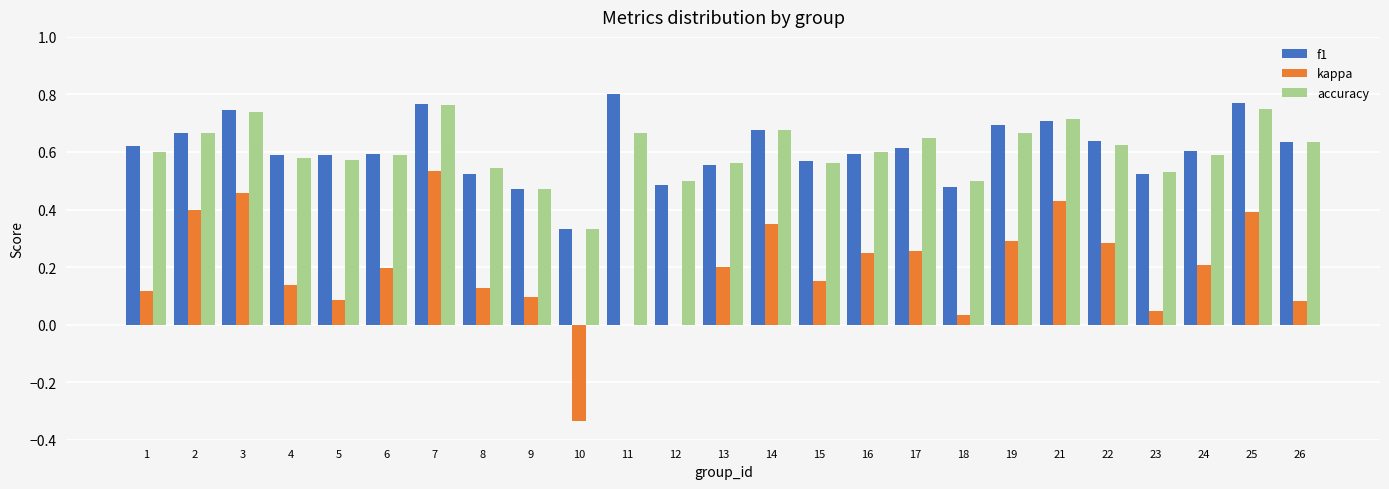

At which label does kappa reach its peak?

7